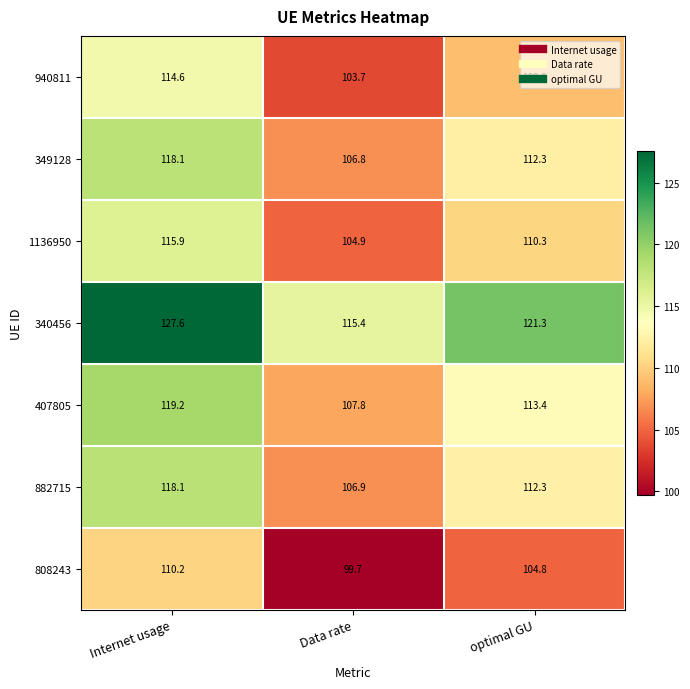

What is the total value across all series at optimal GU?

783.4